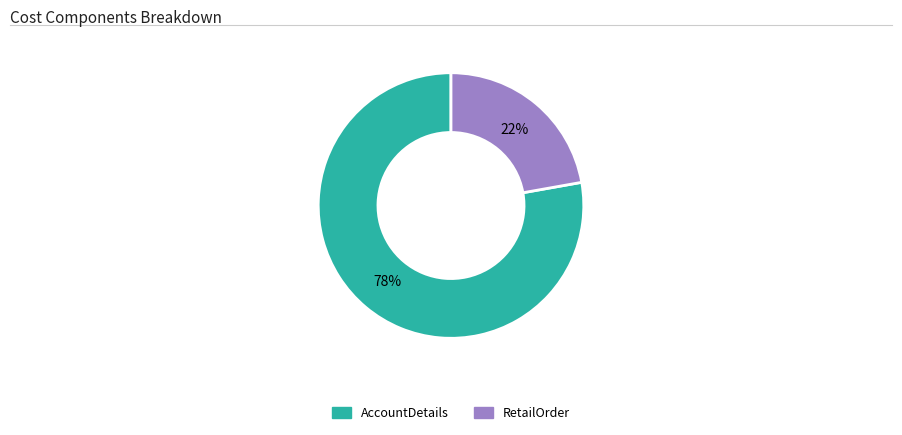

Which slice is the largest?

AccountDetails